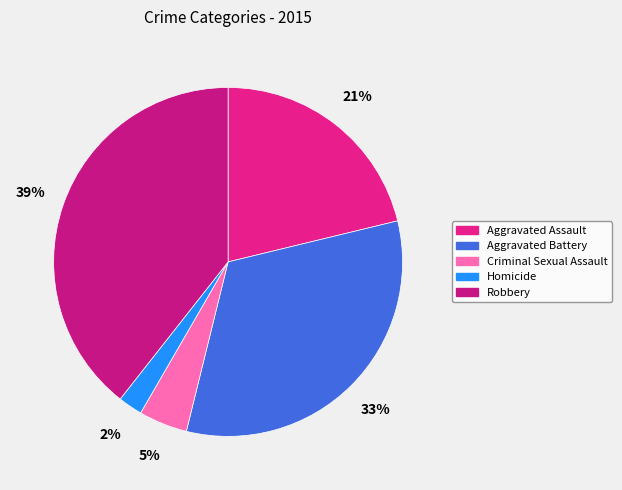

To the nearest percent, what is the difference between the largest and smallest slice percentages?

37%